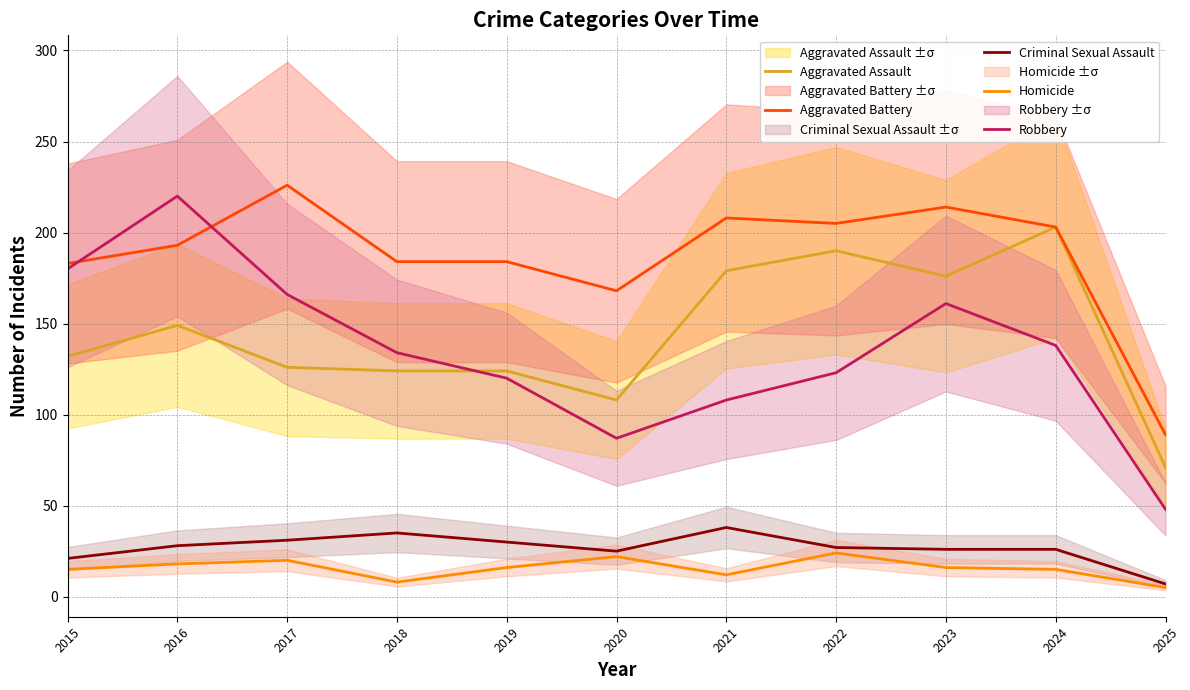

List the labels in order of Criminal Sexual Assault value, smallest first.

2025, 2015, 2020, 2023, 2024, 2022, 2016, 2019, 2017, 2018, 2021